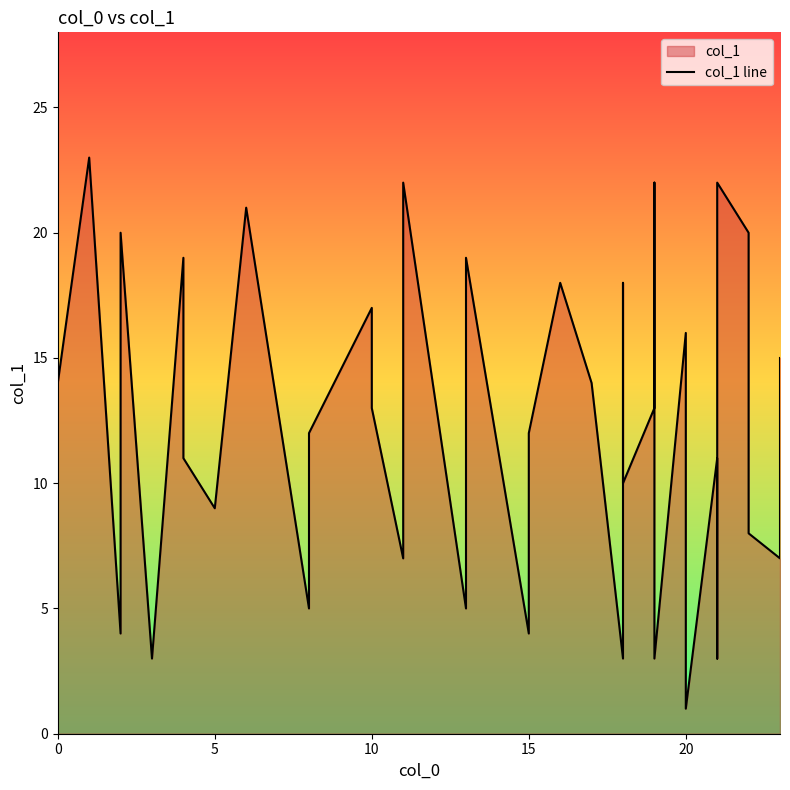

What is the difference between the second highest and minimum values?

21